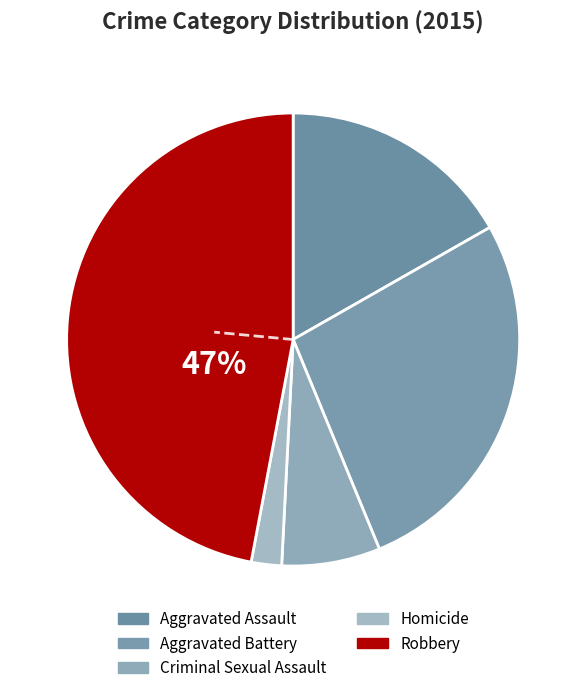

Is there any slice that represents more than half of the pie?

No